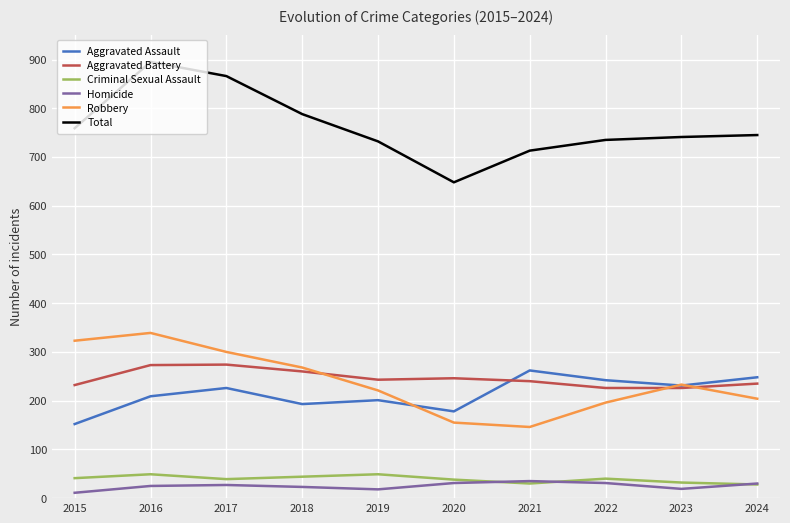

What are all the series names shown in the legend?

Aggravated Assault, Aggravated Battery, Criminal Sexual Assault, Homicide, Robbery, Total